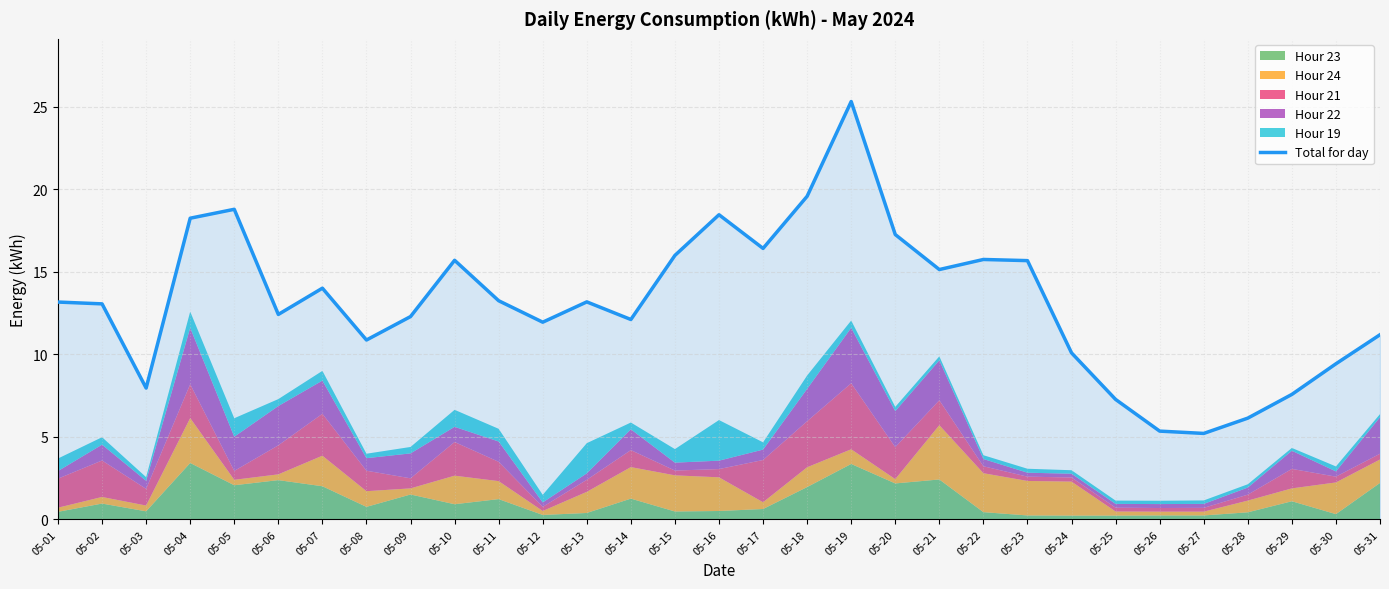

Count the number of categories in the chart.

31